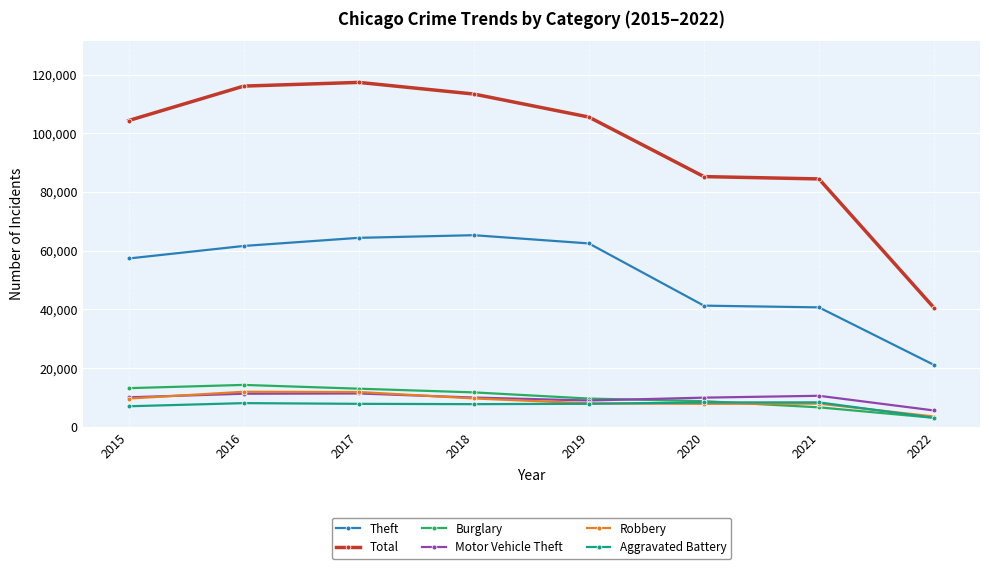

Between 2019 and 2021, which series saw the biggest shift?

Theft